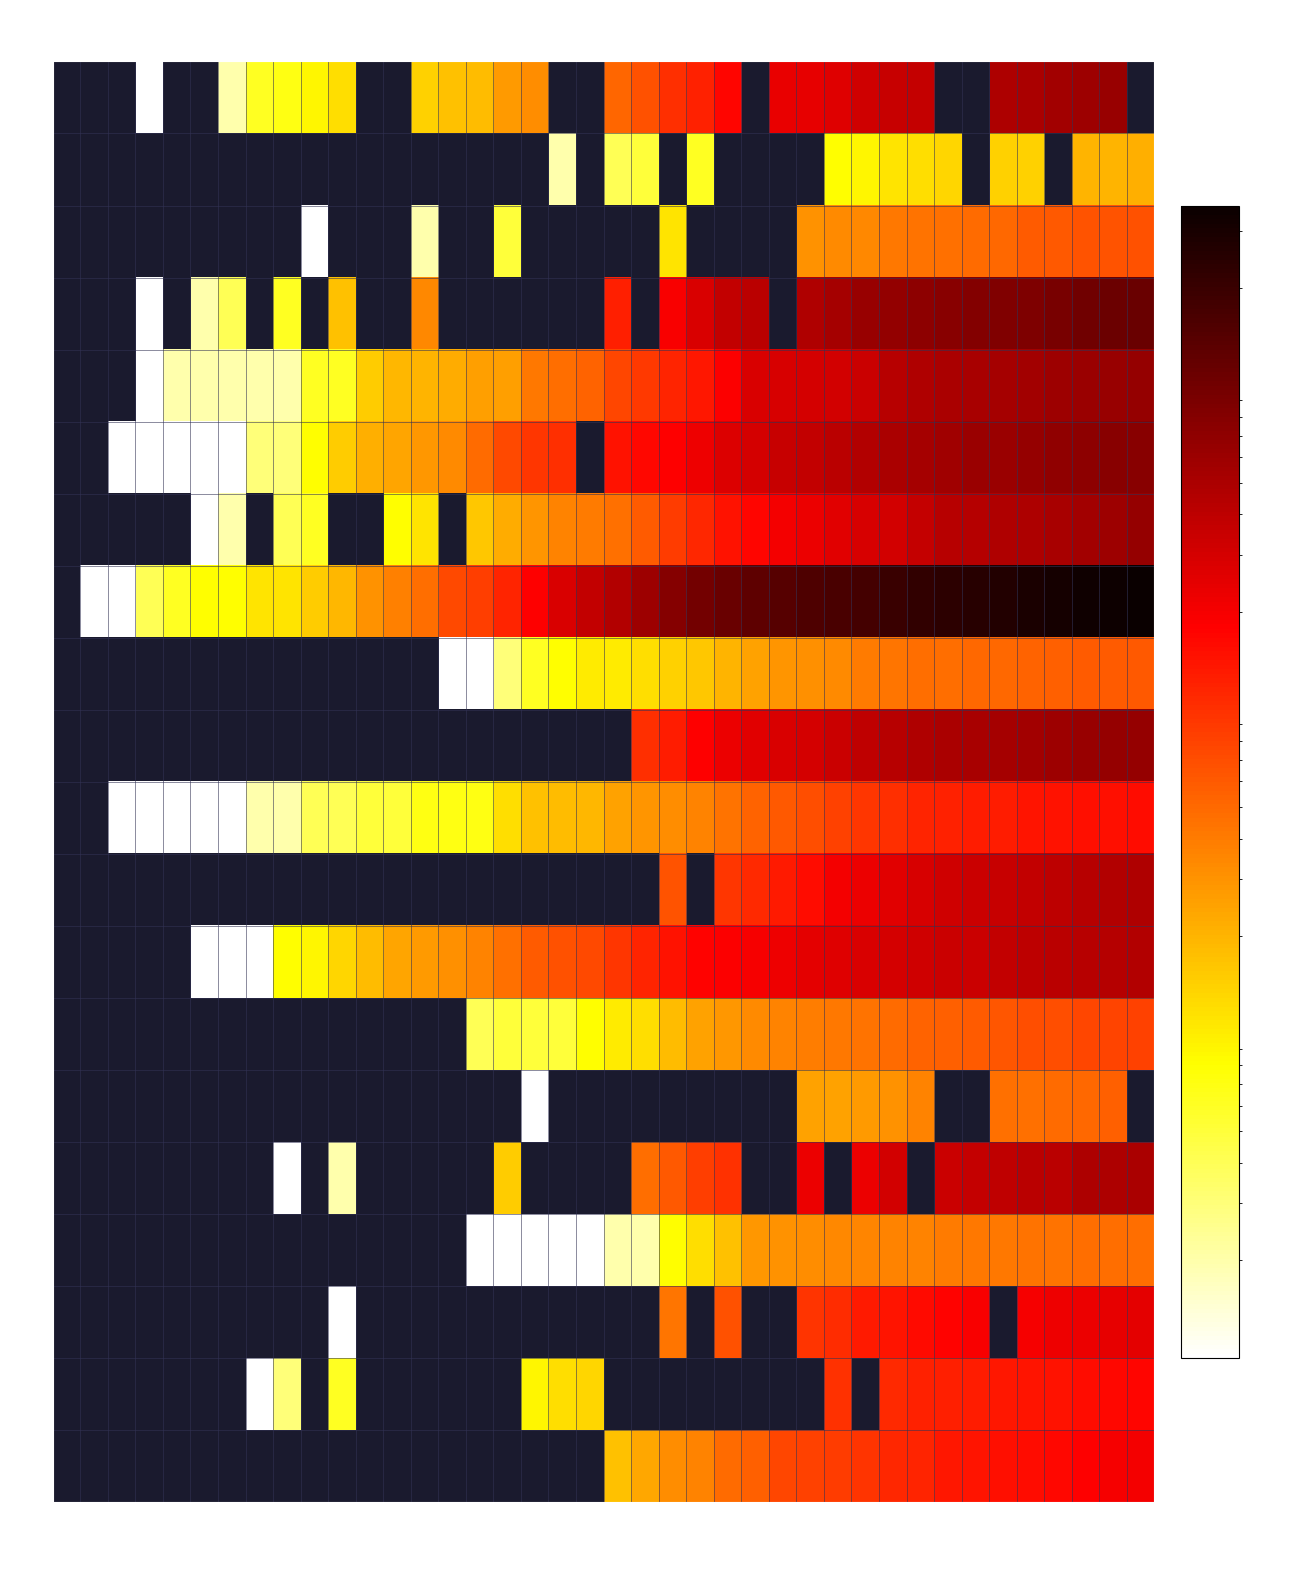

How many data points in NE are less than 93?

15